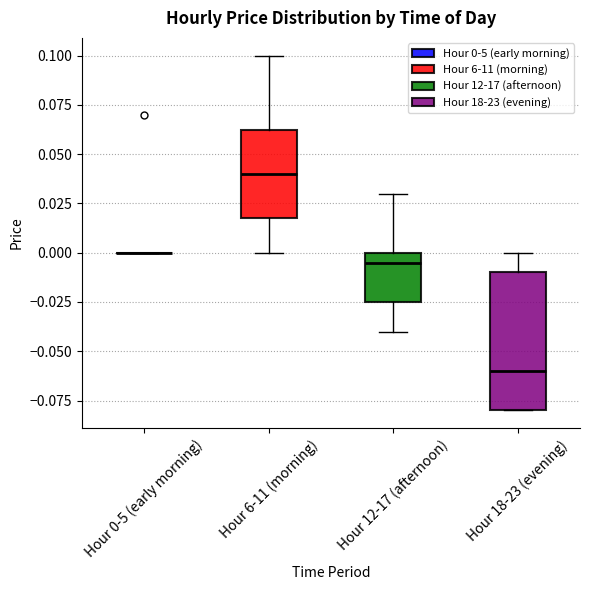

Where does the median line of the box for Hour 18-23 (evening) sit on the y-axis? The values are not printed on the chart, so give them approximately, as read against the axis.

-0.060